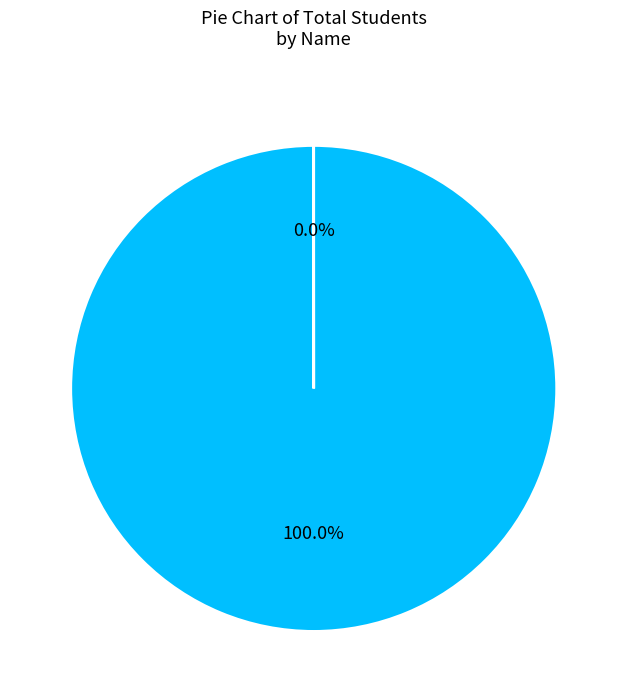

Is there a majority slice in this chart?

Yes